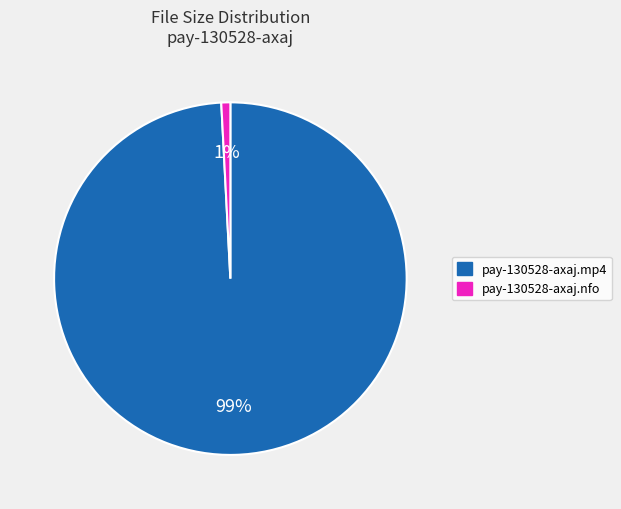

Which slice is the largest?

pay-130528-axaj.mp4